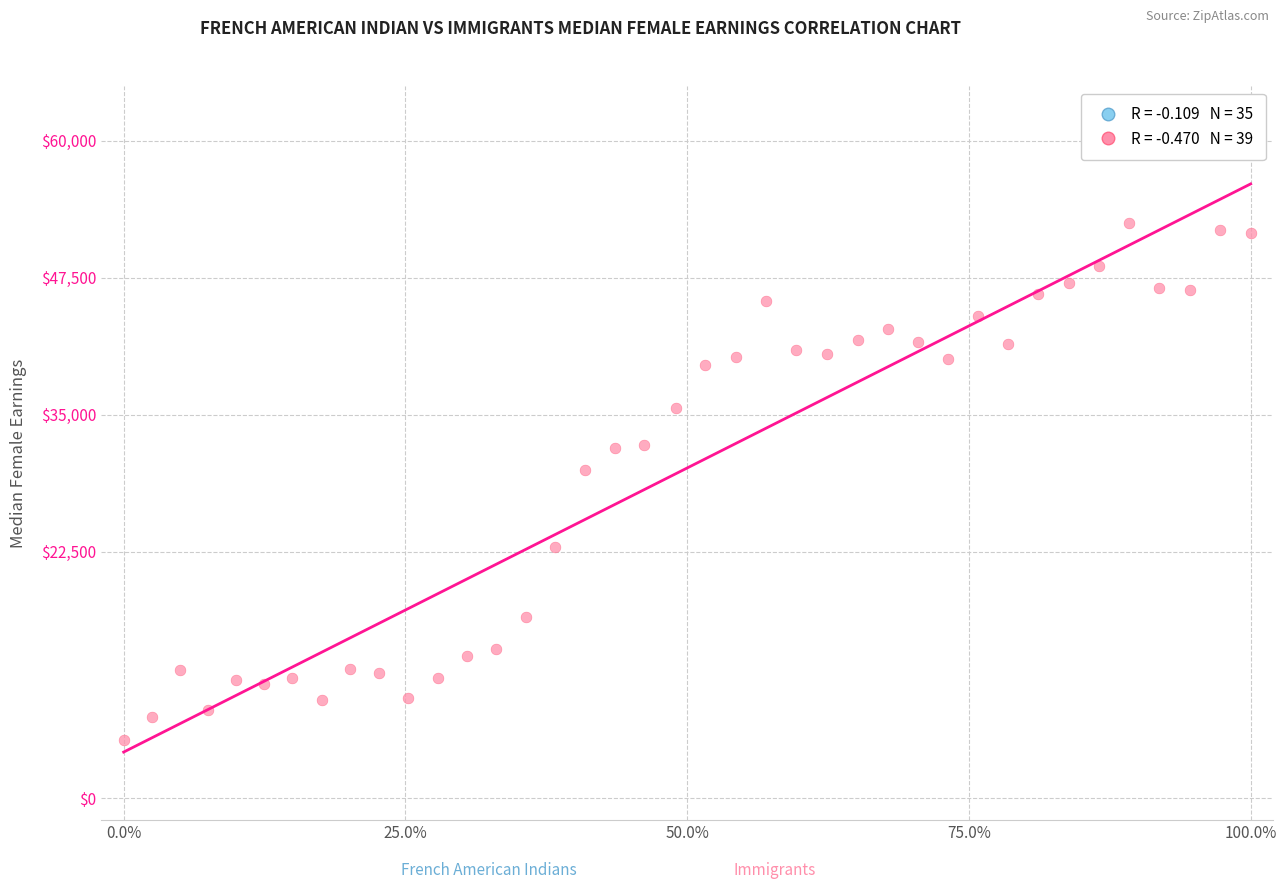

What Y value in the scatter plot is closest to 28893?

29951.0